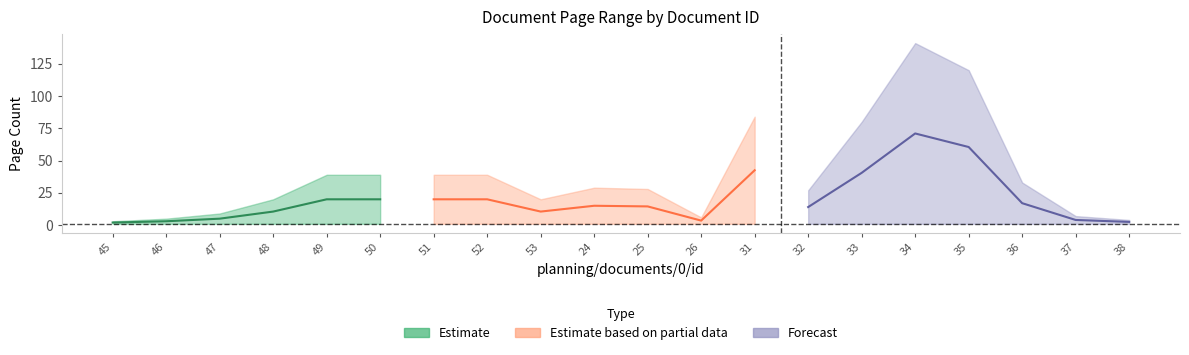

What is the sum of all pageEnd values?

772